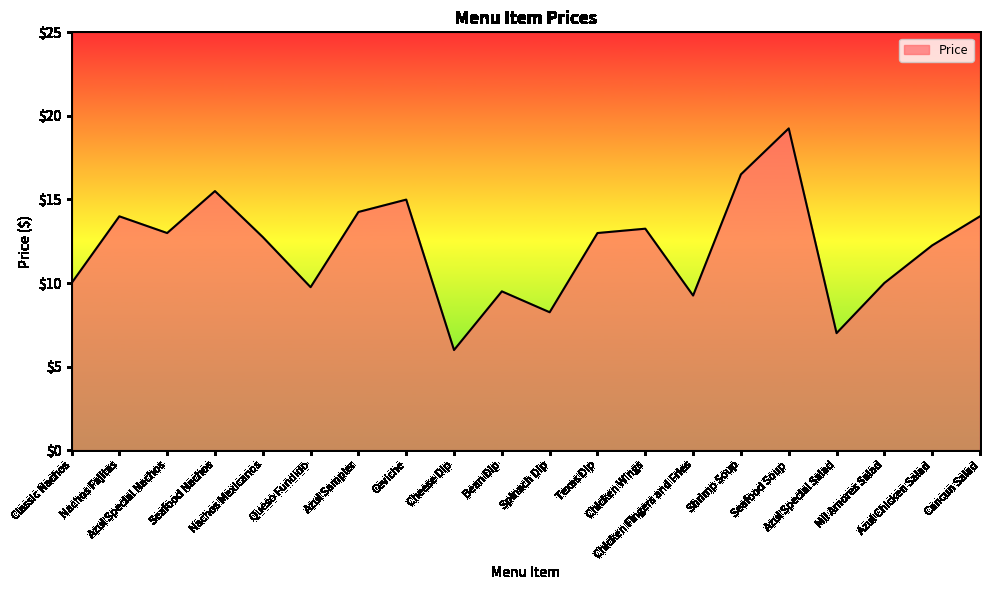

At which category does the chart reach its peak across all series?

Seafood Soup